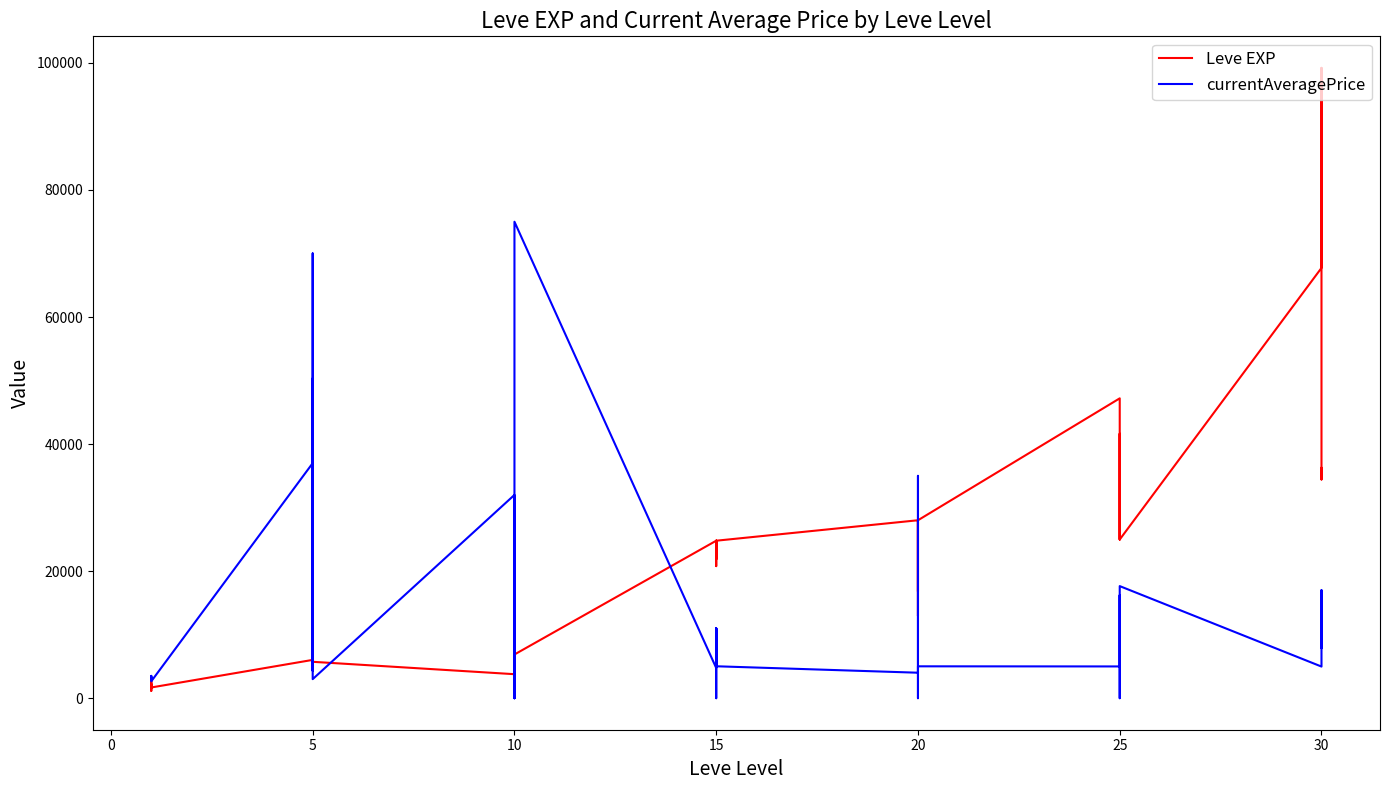

How many interior local peaks does the Leve EXP series have?

10